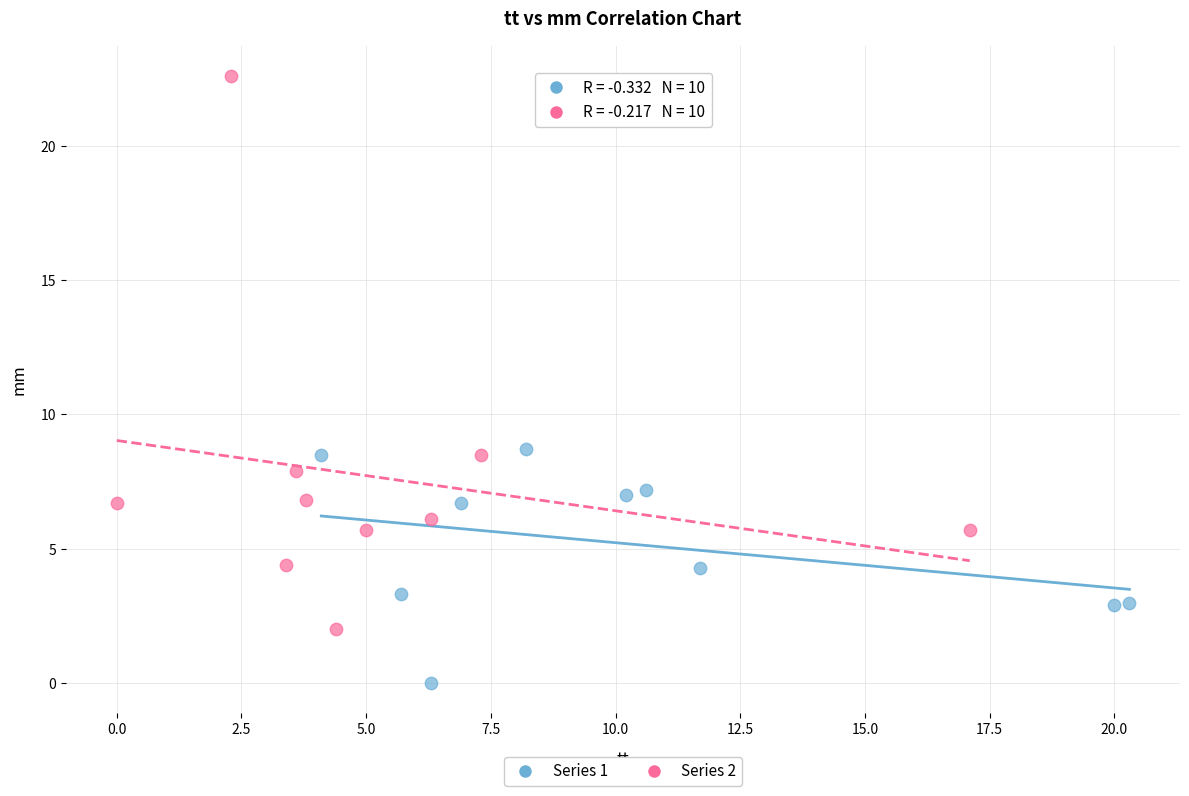

Which series contains the highest Y value?

Series 2